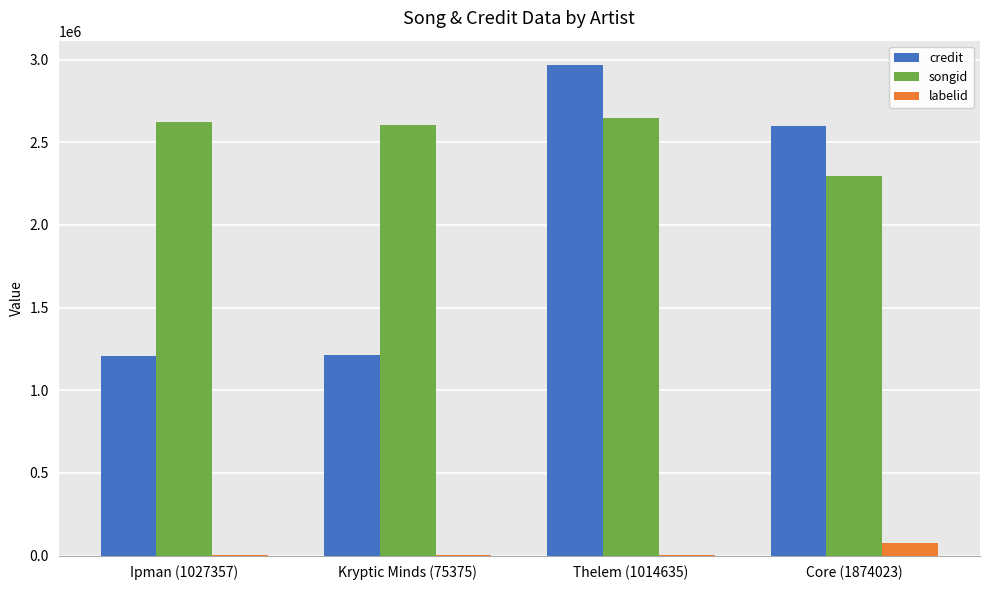

What is the highest value of the songid series?

2647068